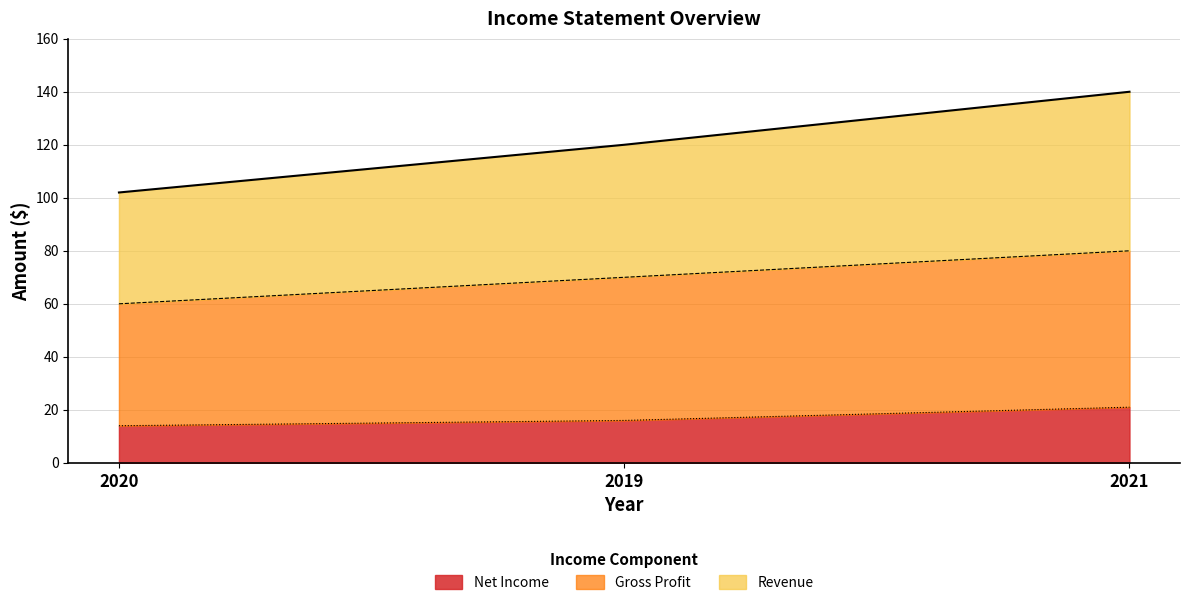

Reading left to right, transcribe all the data shown in this chart.

Revenue: 2020=102	2019=120	2021=140
Gross Profit: 2020=60	2019=70	2021=80
Net Income: 2020=14	2019=16	2021=21